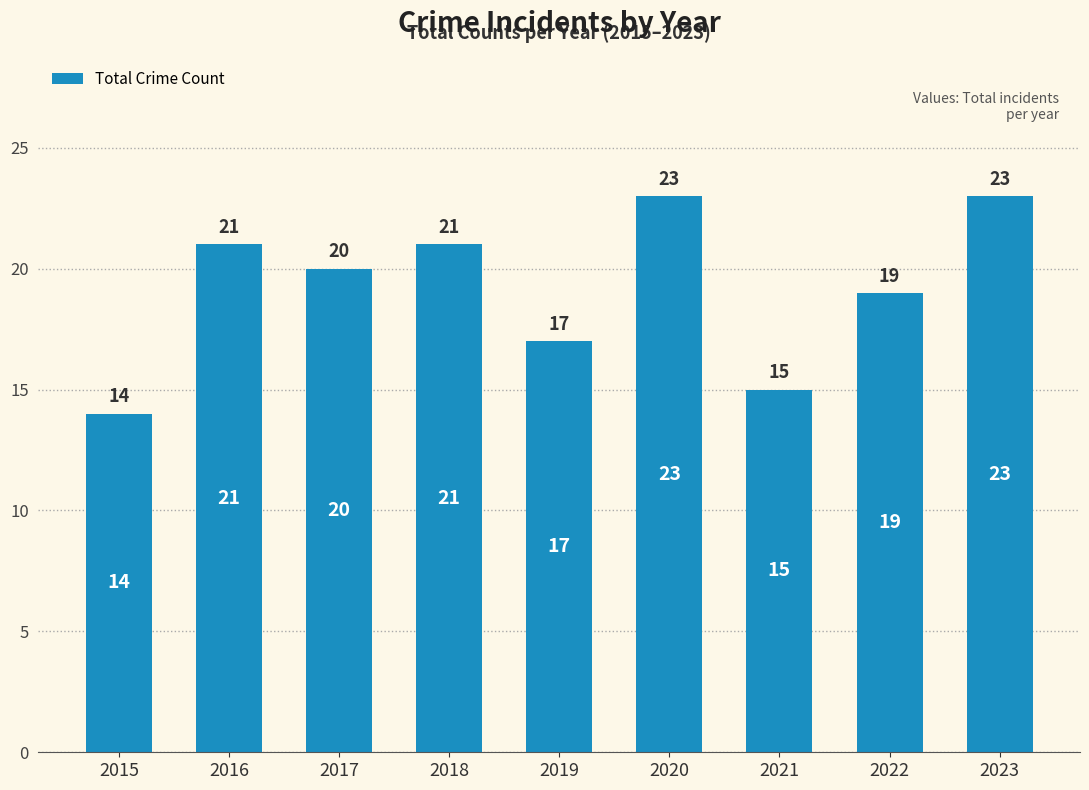

Is it true that the value at 2017 is 20?

True